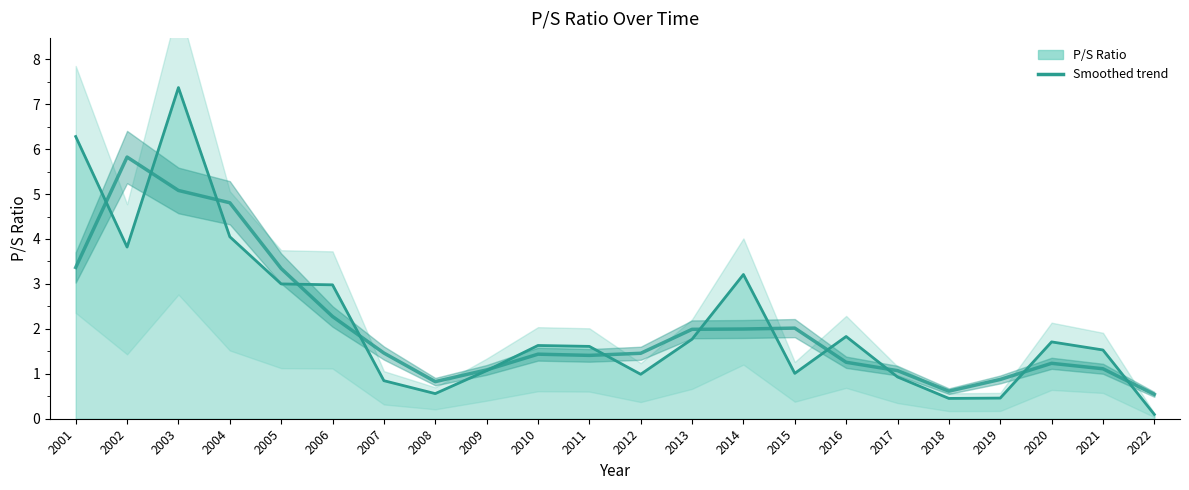

At how many categories does at least one series exceed 5?

3